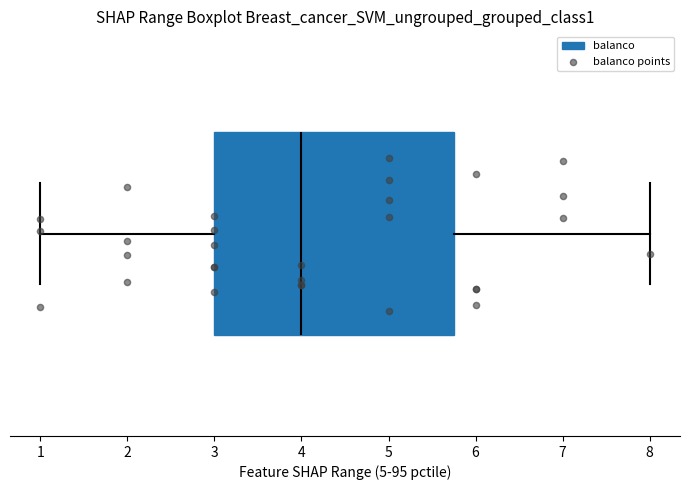

Read this box plot against the x-axis: the position of the median line, the range covered by the box, and the ends of both whiskers. The values are not printed on the chart, so give them approximately, as read against the axis.

median 4.0, box 3.0 to 5.8, whiskers 1.0 to 8.0